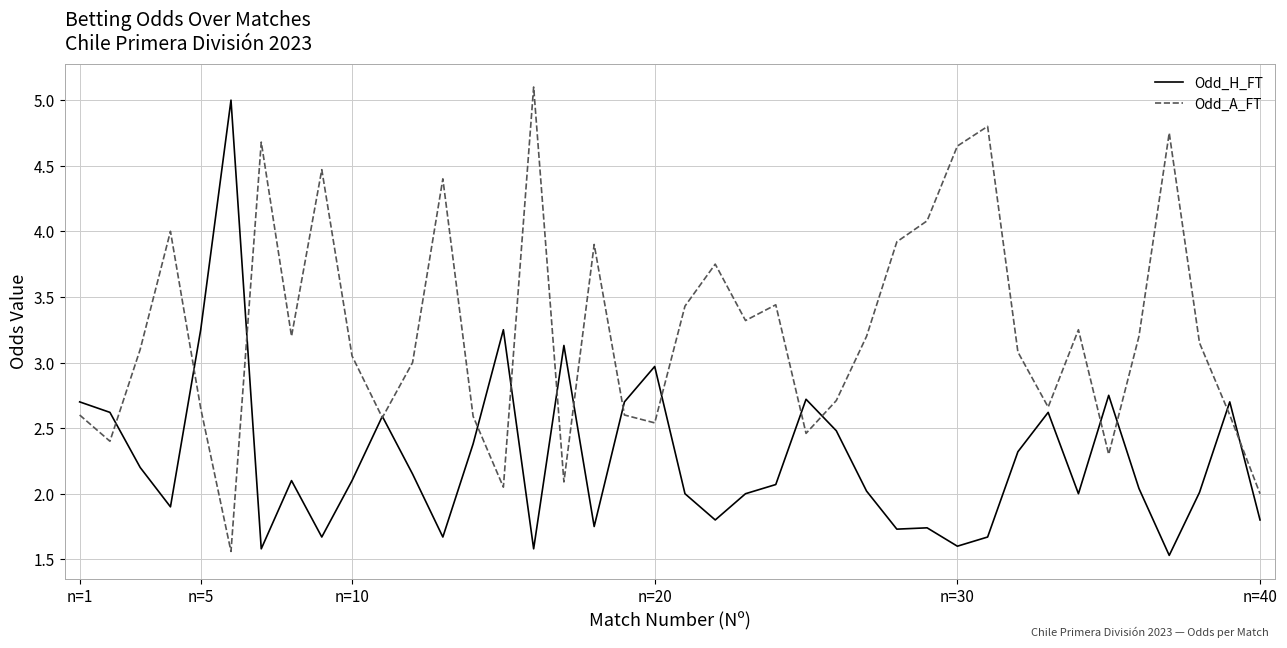

What is the maximum value for Odd_A_FT?

5.1